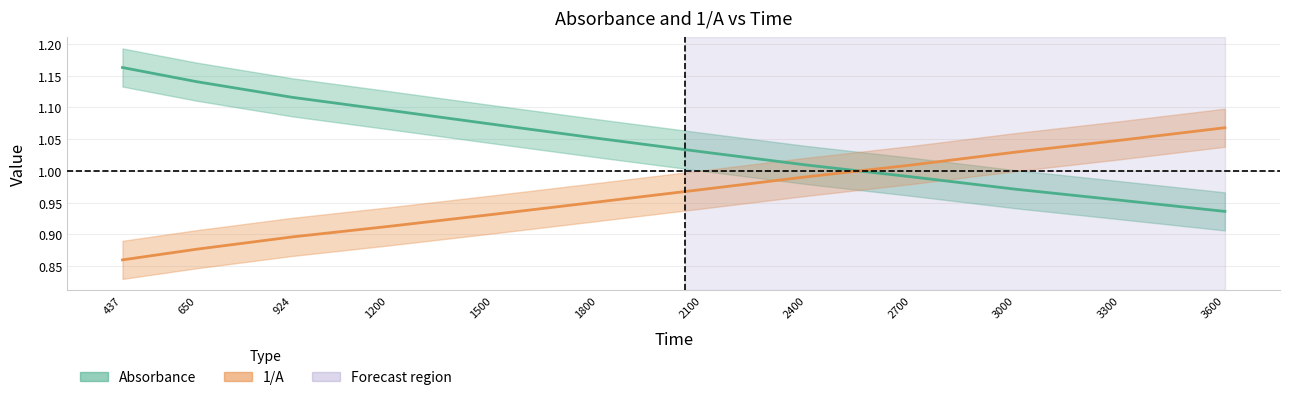

Reading left to right, extract all data points from this chart.

Absorbance: 1.2	1.1	1.1	1.1	1.1	1.1	1.0	1.0	1.0	1.0	1.0	0.9
1/A: 0.9	0.9	0.9	0.9	0.9	1.0	1.0	1.0	1.0	1.0	1.0	1.1